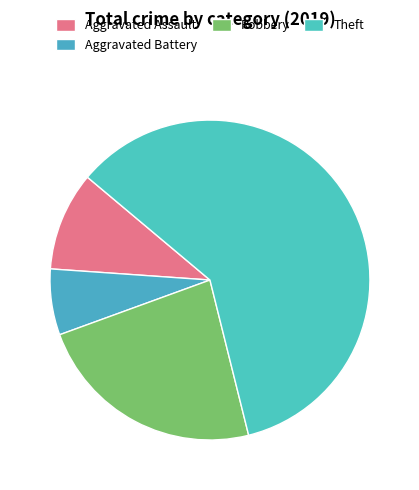

Which slice represents more than half of the pie?

Theft